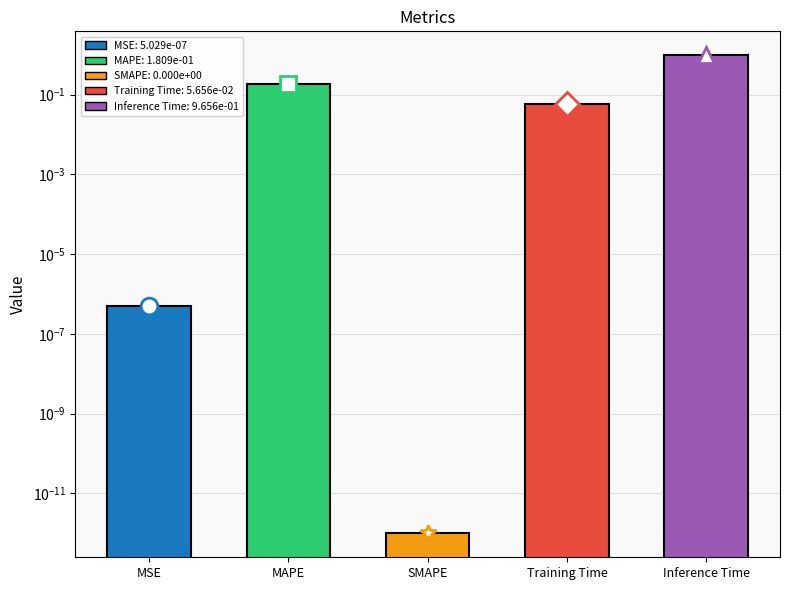

Reading left to right, extract all data points from this chart.

MSE=0.0	MAPE=0.2	SMAPE=0.0	Training Time=0.1	Inference Time=1.0